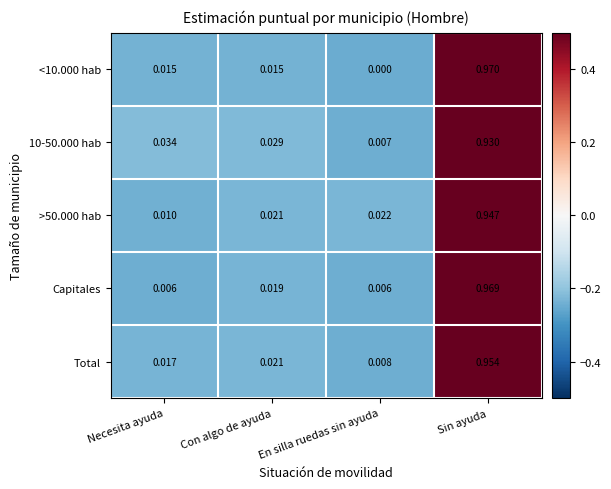

Which label corresponds to the largest value in the chart?

Sin ayuda